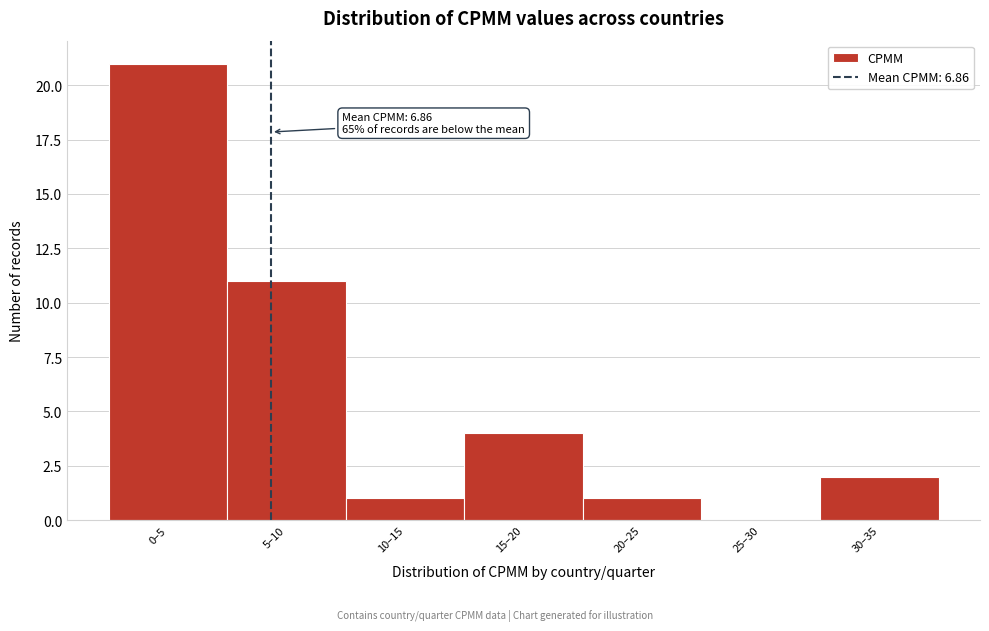

Reading left to right, extract all data points from this chart.

0–5=21	5–10=11	10–15=1	15–20=4	20–25=1	25–30=0	30–35=2